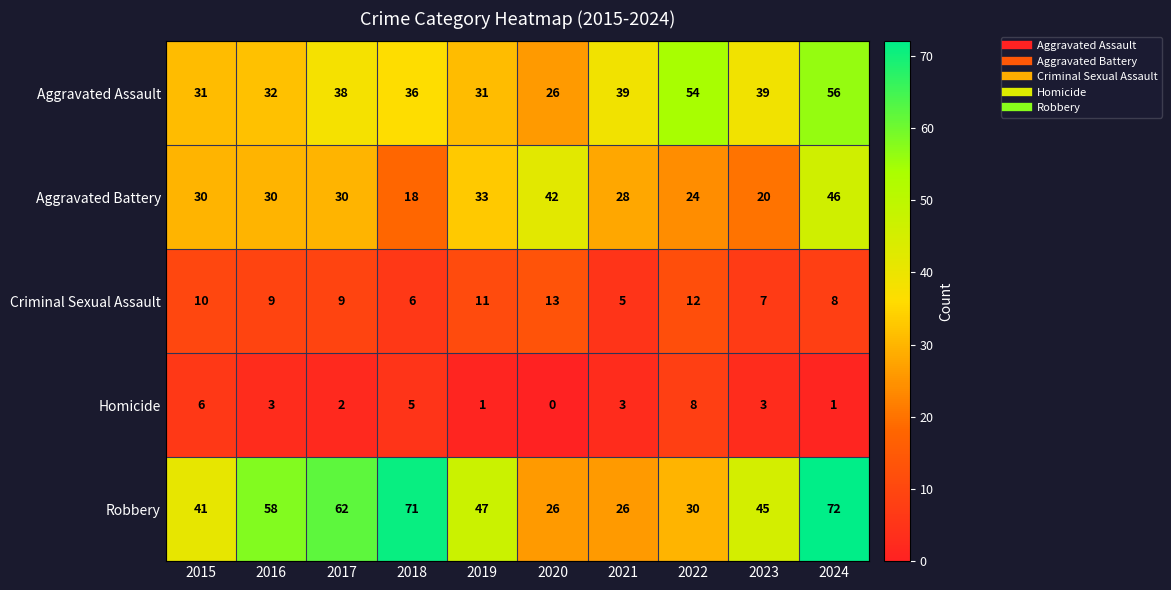

What is the sum of the Homicide values at 2023 and 2018?

8